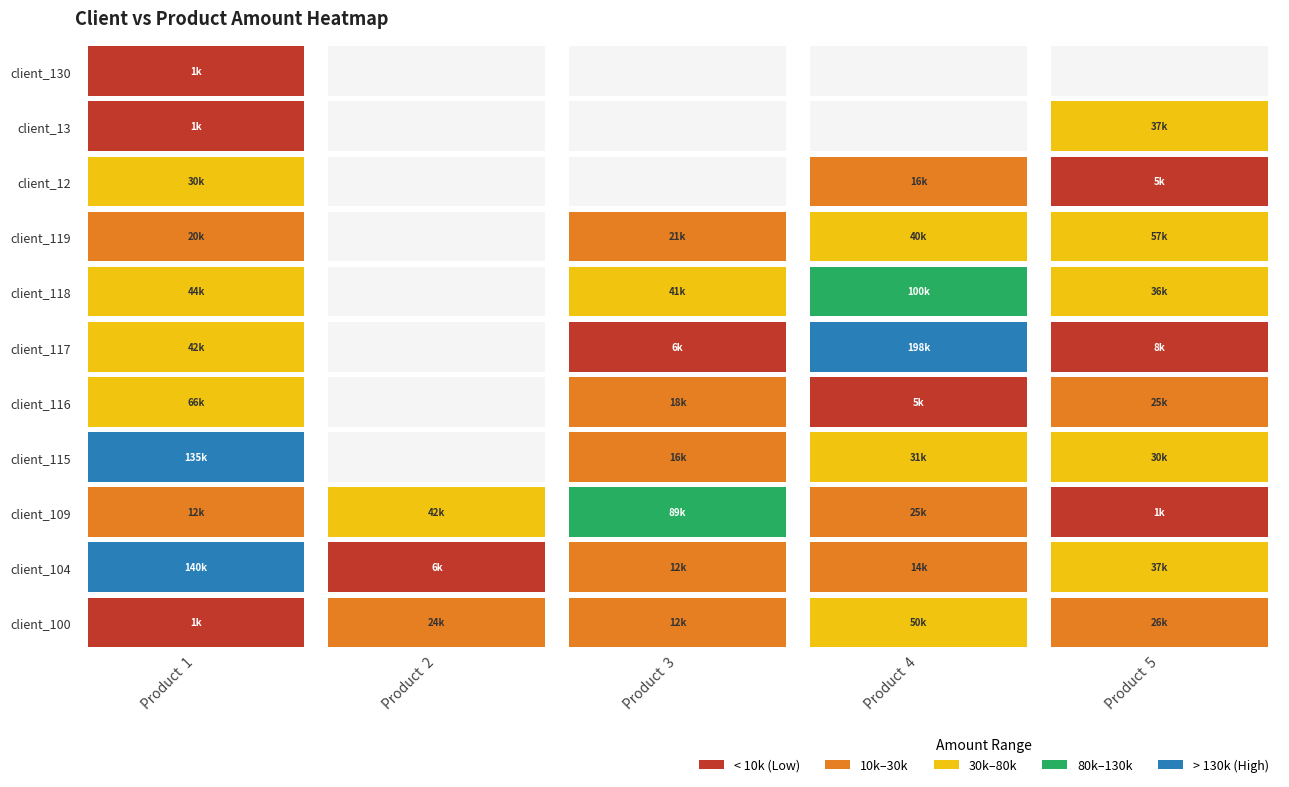

What is the greatest value displayed?

198000.0